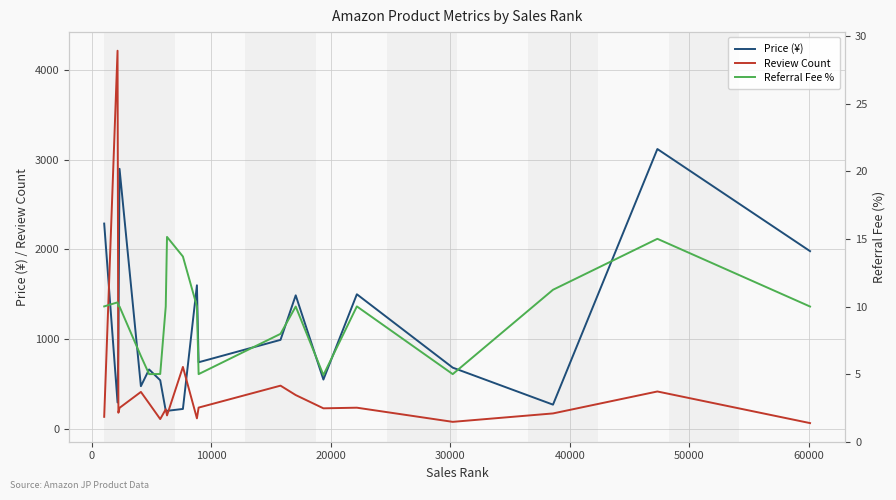

Which series has the largest total across all categories?

Price (¥)